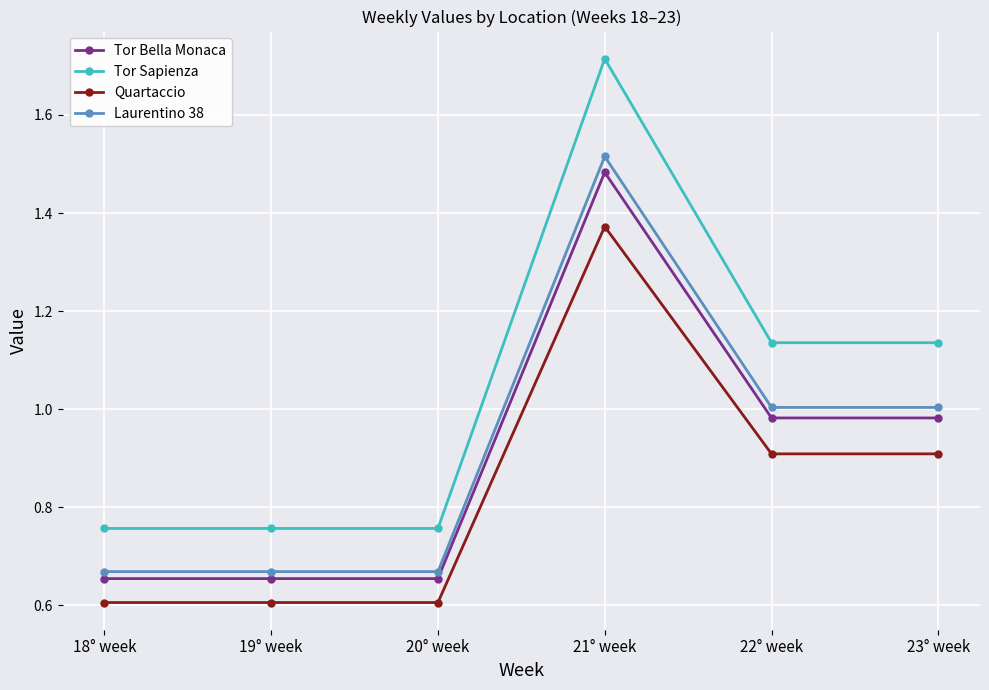

What is the difference between the Tor Bella Monaca values at 21° week and 22° week?

0.5